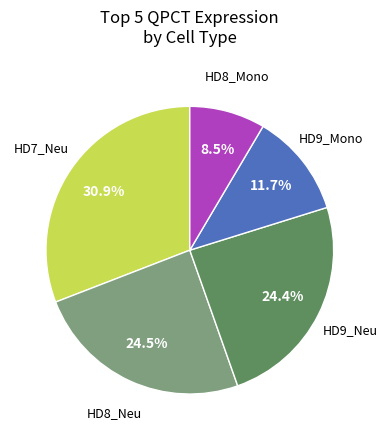

Count the number of slices in the pie.

5